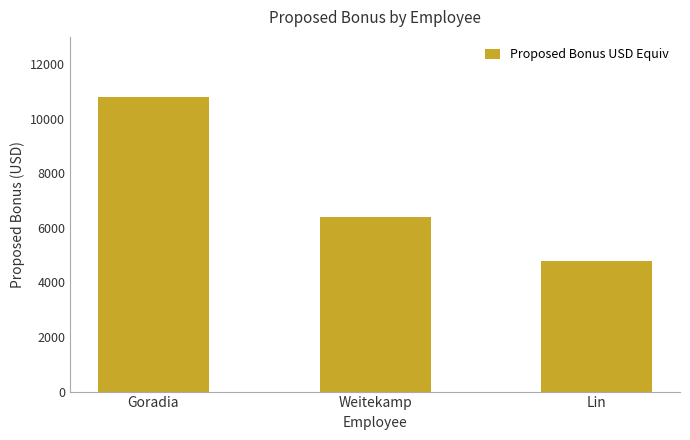

What is the change in value from Goradia to Lin?

-6000